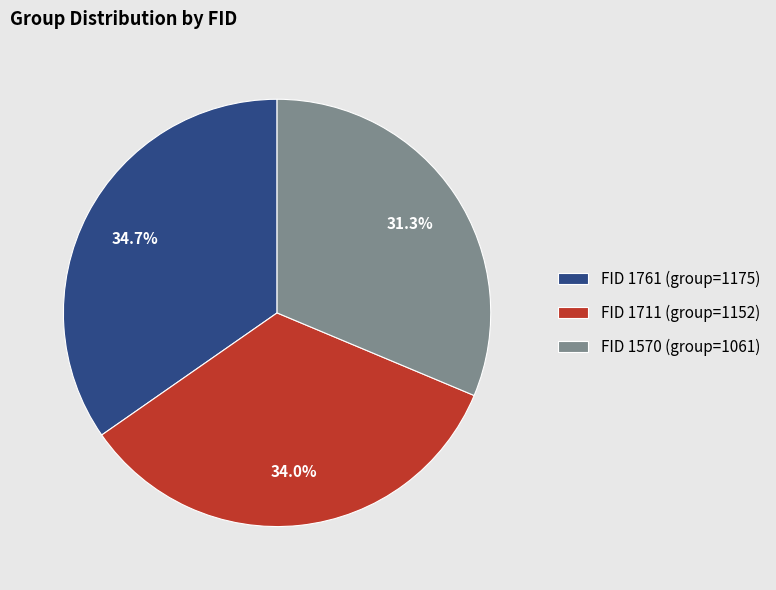

To the nearest percent, what is the average slice percentage?

33%